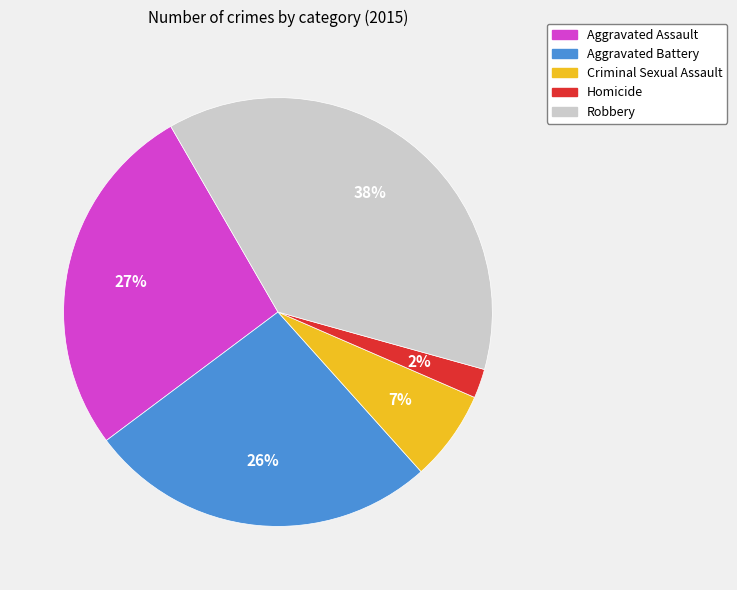

How many segments does this pie chart have?

5